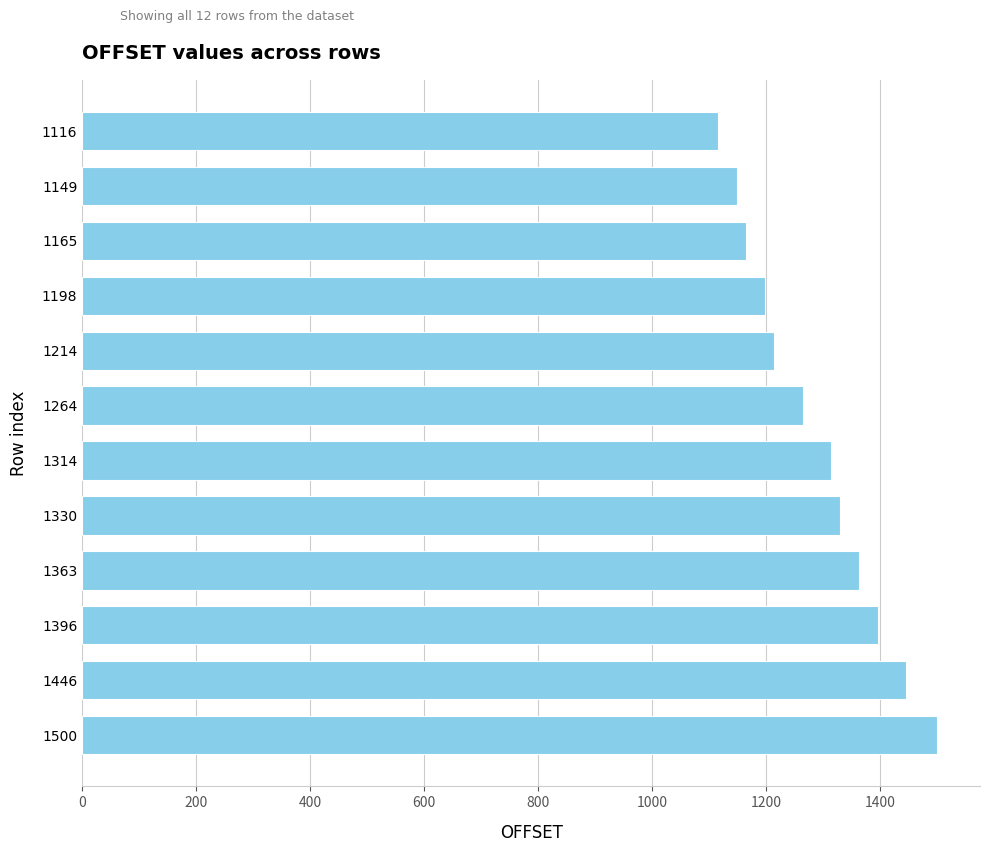

True or false: the data shows 307 at 1330.

False